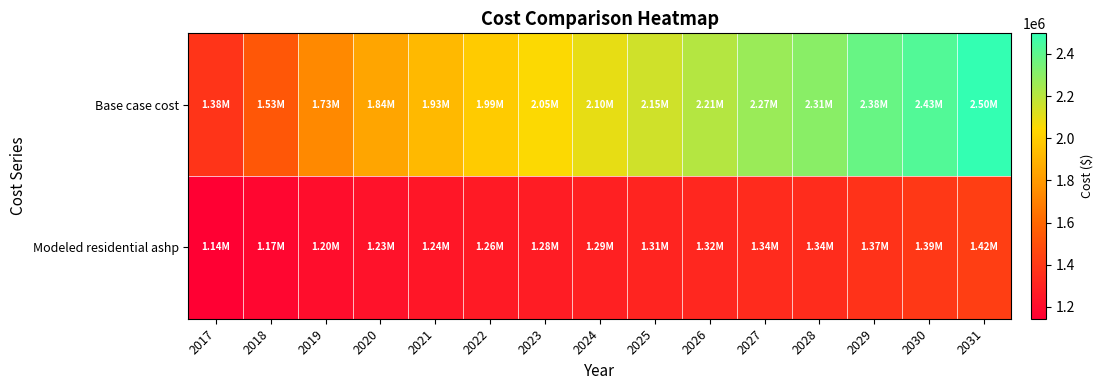

Which series has the largest total across all categories?

Base case cost